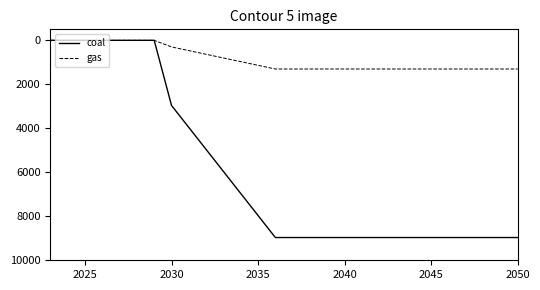

Which series has the widest spread of values?

coal